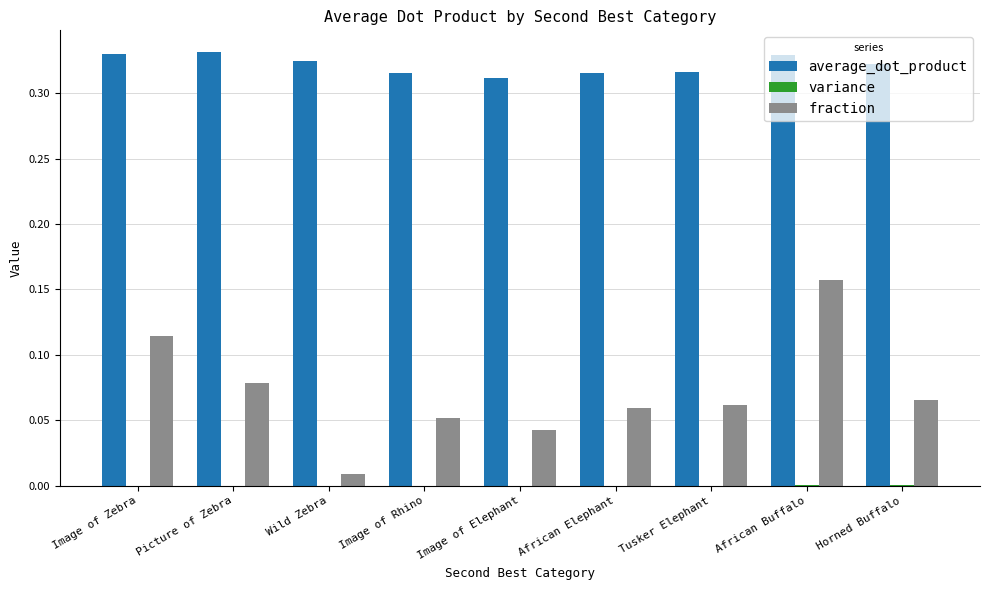

What is the sum of all fraction values?

0.6